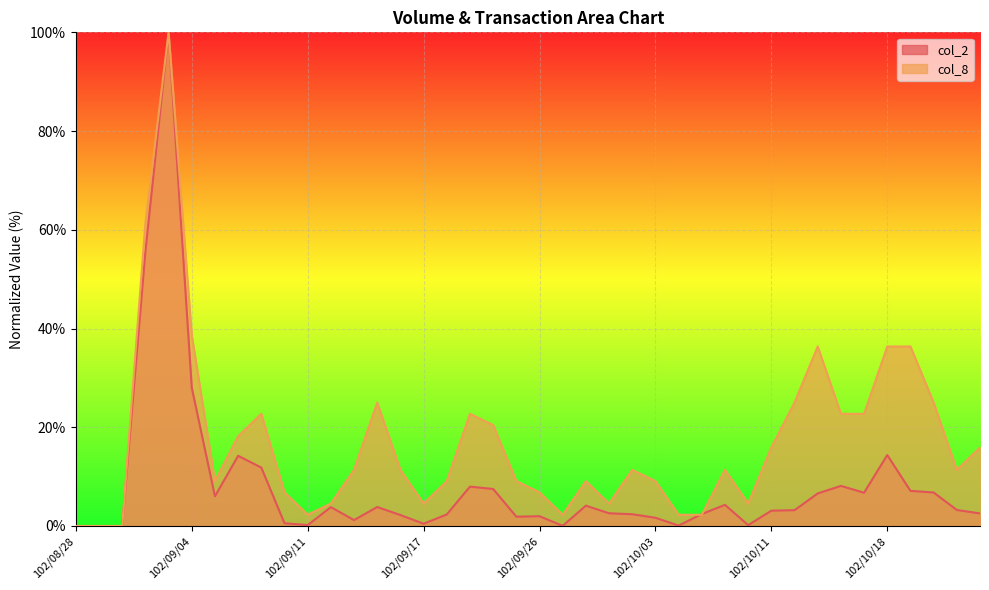

What is the value of the col_2 point at the 4th from the left?

55.6